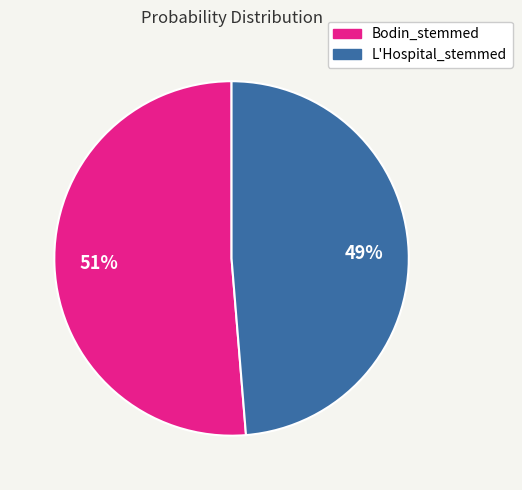

Which slice is the smallest?

L'Hospital_stemmed